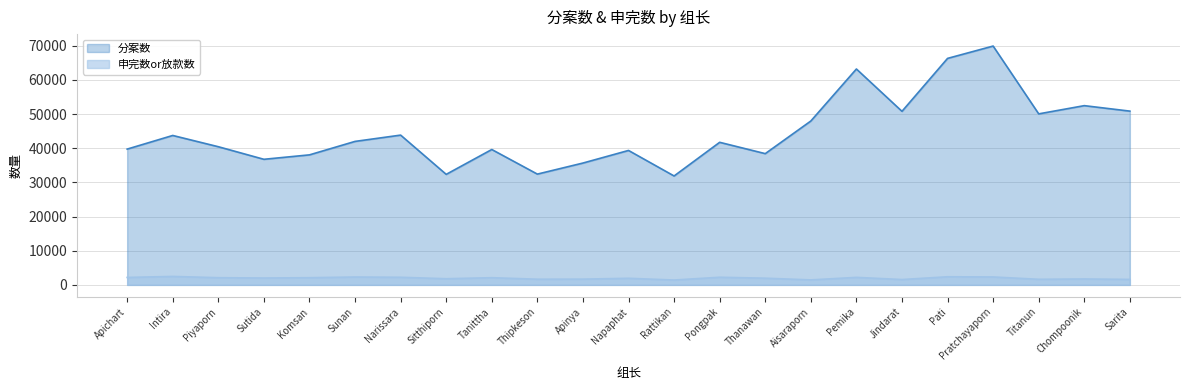

List the labels in order of 分案数 value, smallest first.

Rattikan, Sitthiporn, Thipkeson, Apinya, Sutida, Komsan, Thanawan, Napaphat, Tanittha, Apichart, Piyaporn, Pongpak, Sunan, Intira, Narissara, Aisaraporn, Titanun, Jindarat, Sarita, Chompoonik, Pemika, Pati, Pratchayaporn